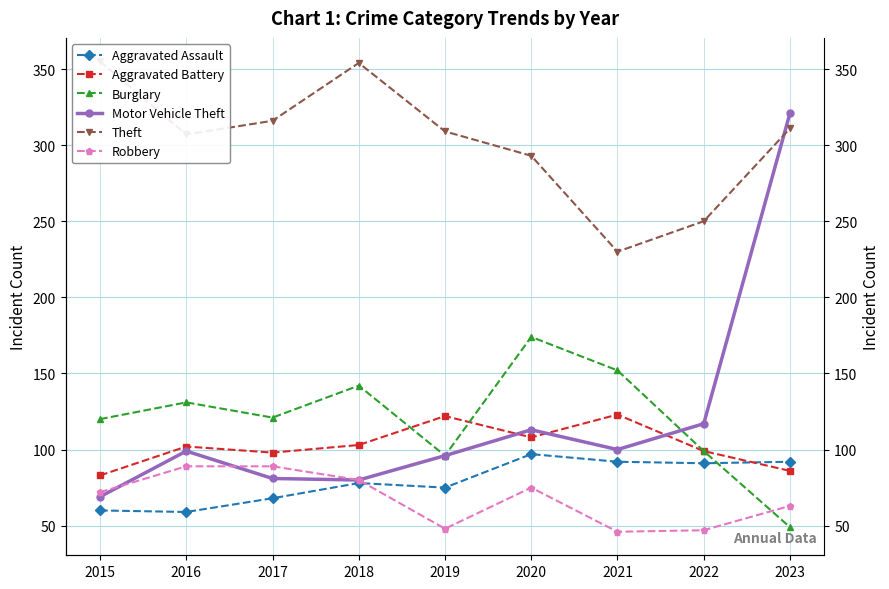

How many categories are shown in the chart?

9